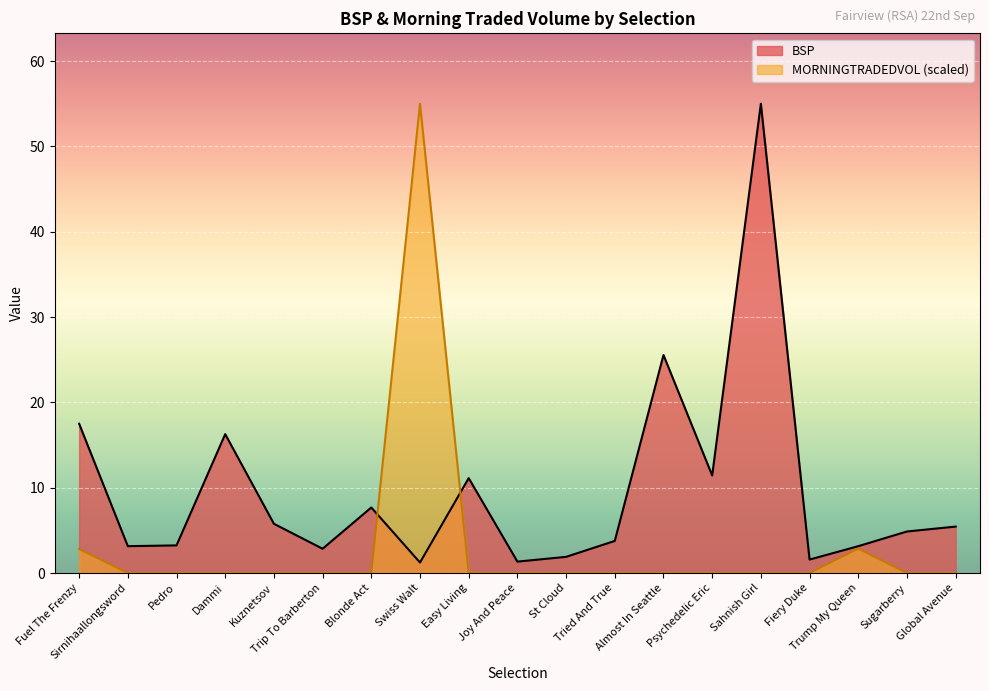

True or false: MORNINGTRADEDVOL has more than 1 interior local peaks.

True